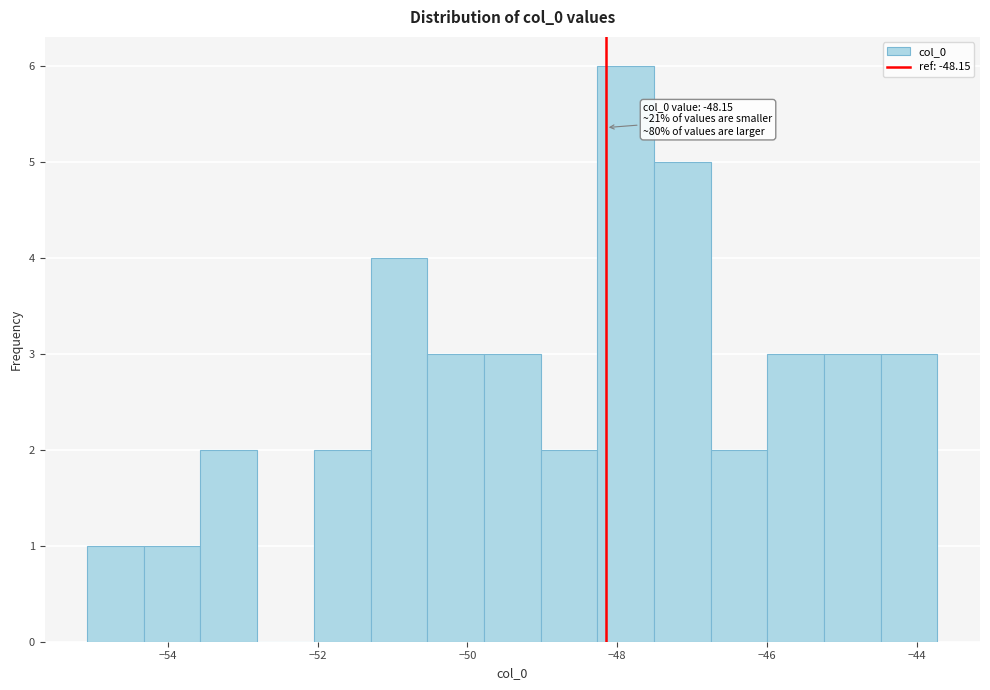

Around what value on the x-axis is the tallest bar? Give the approximate position of its centre, as read against the axis.

-47.8